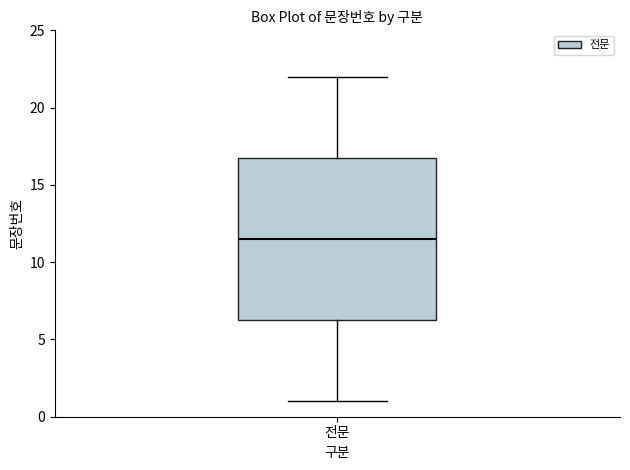

Transcribe this box plot: give where the median line is, the range the box spans, and where the two whiskers end, as read against the y-axis. The values are not printed on the chart, so give them approximately, as read against the axis.

median 11.5, box 6.5 to 17.0, whiskers 1.0 to 22.0